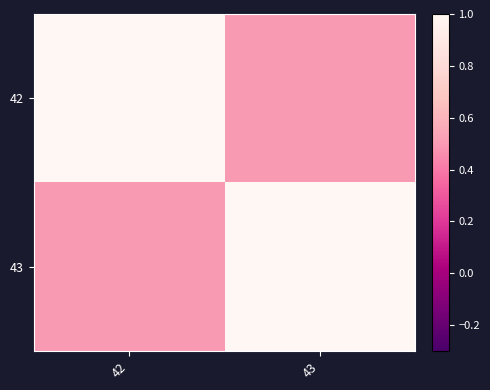

What is the total value across all series at 43?

1.5